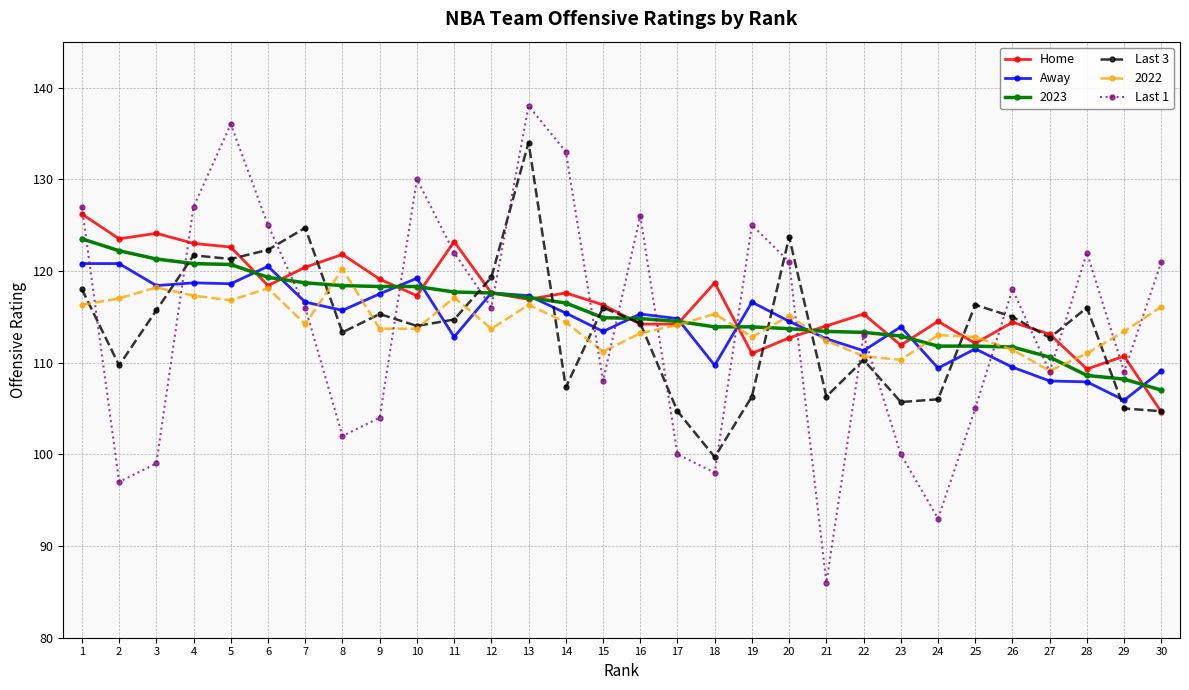

Read the Home value at 19.

111.0